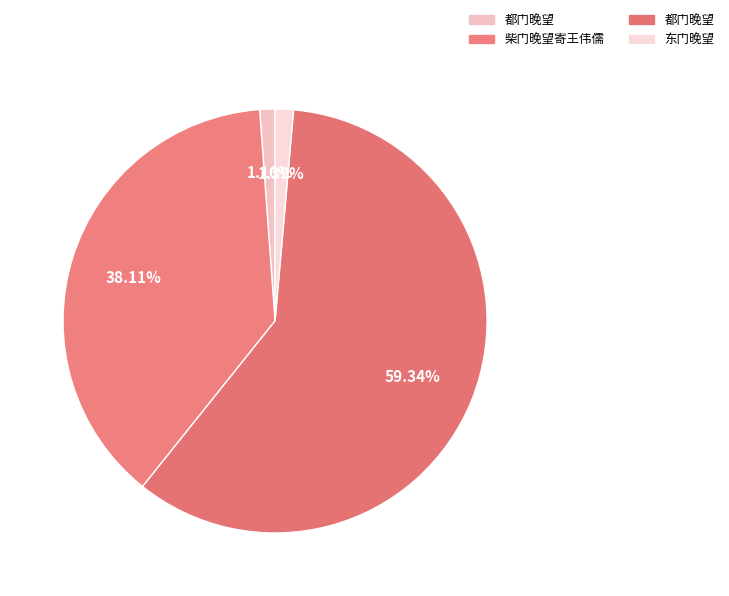

Count the number of slices in the pie.

4